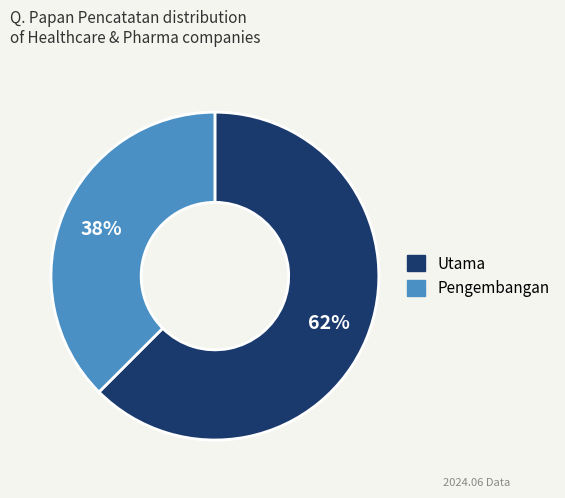

Rank the categories by value from highest to lowest.

Utama, Pengembangan